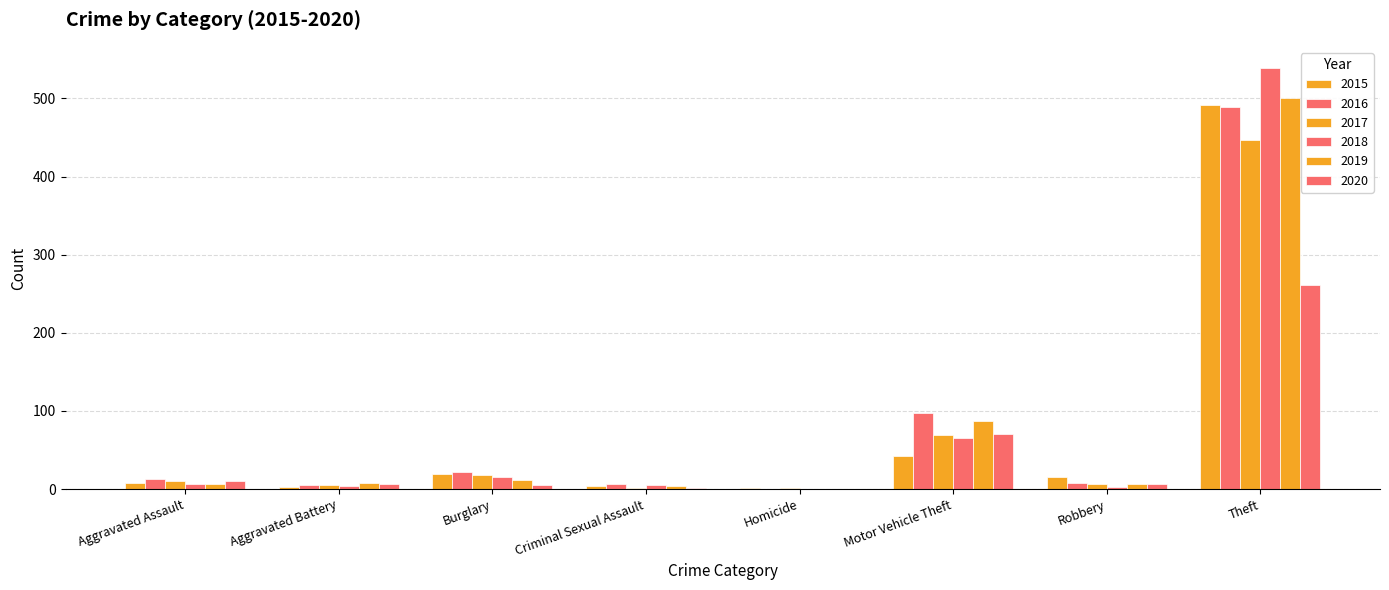

Does the chart contain stacked bars?

No